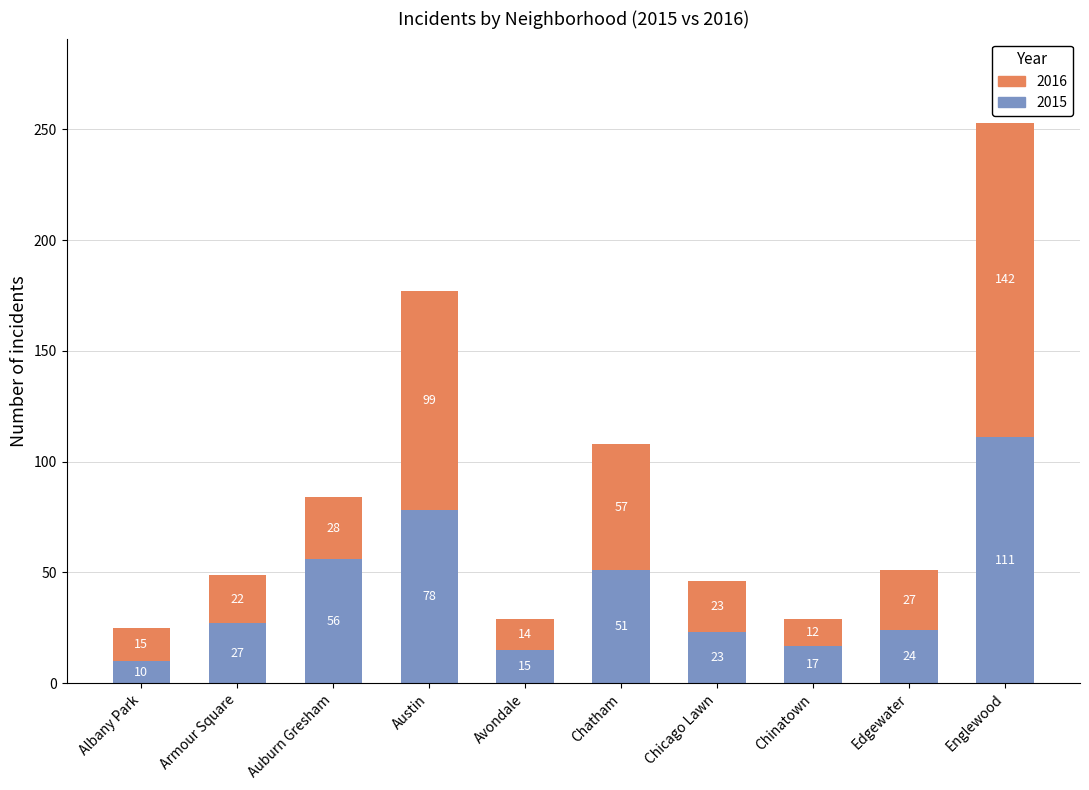

Reading left to right, list the values for the 2015 series.

10	27	56	78	15	51	23	17	24	111